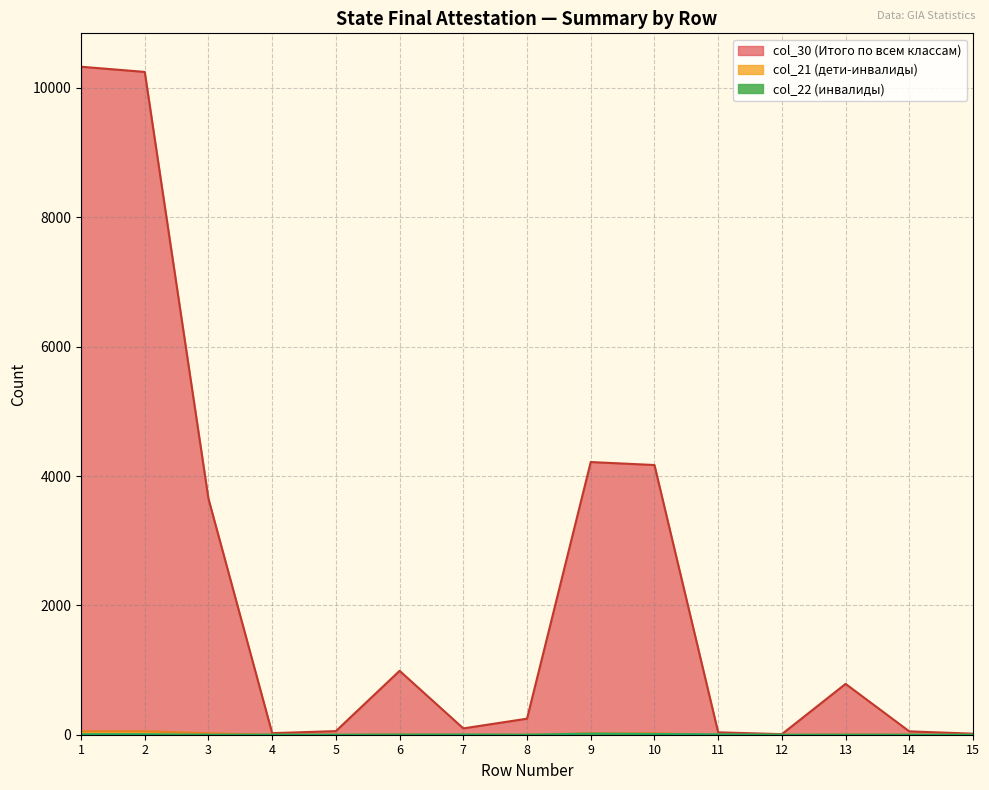

Which category has the highest value in the col_22 series?

9